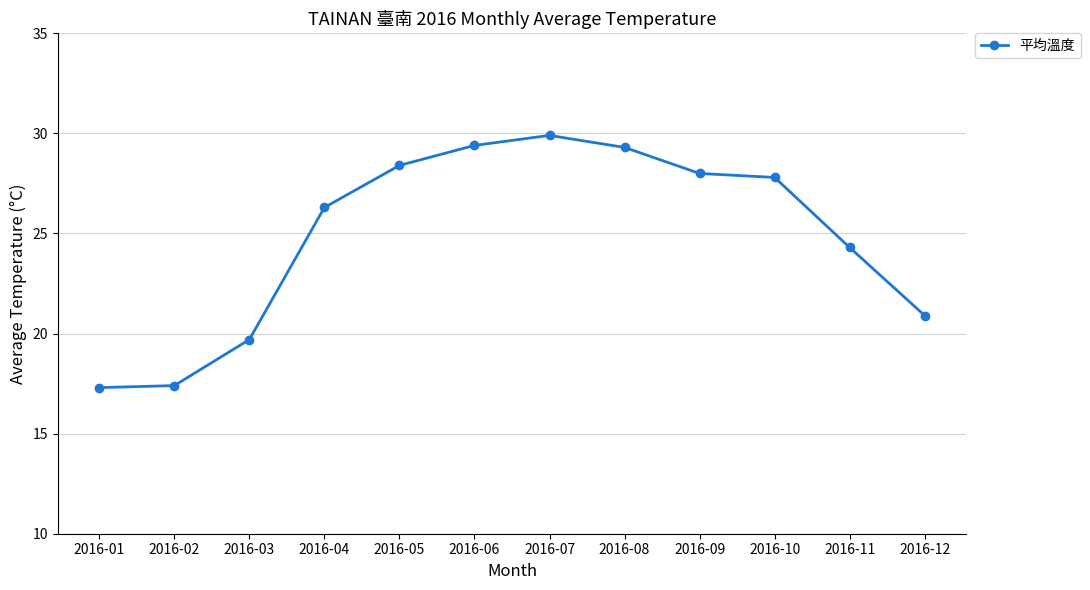

Which label corresponds to the largest value in the chart?

2016-07